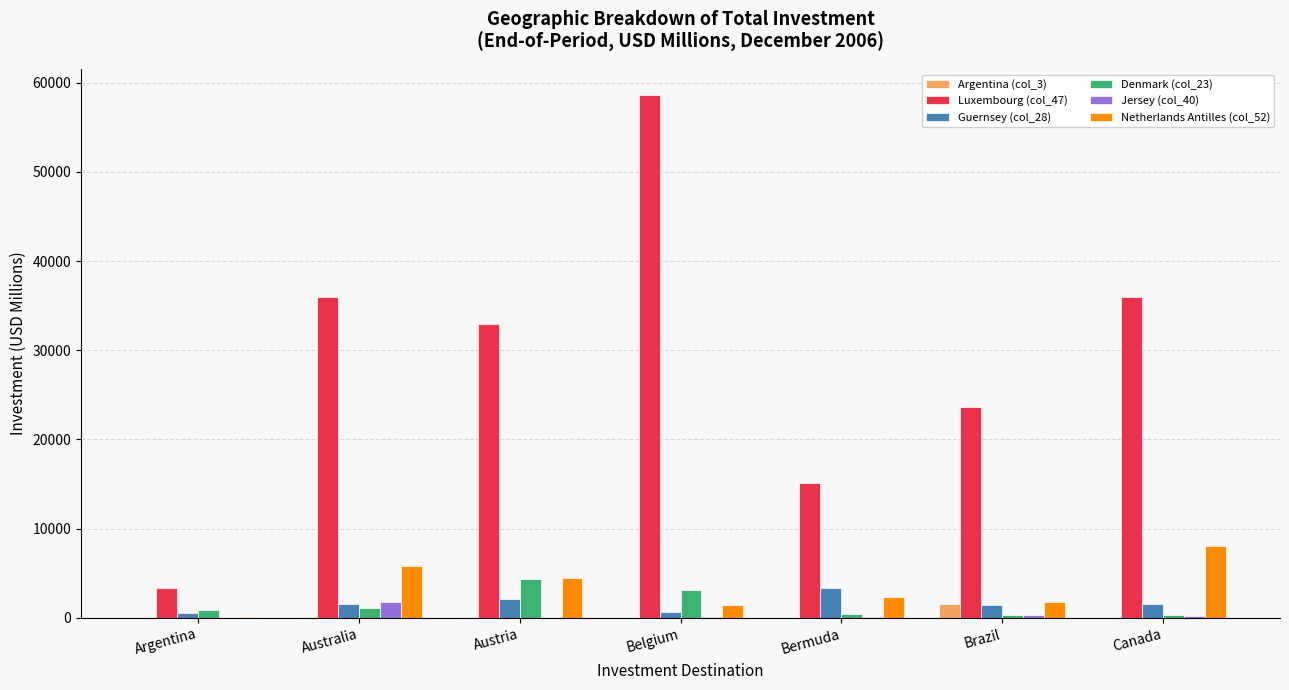

Count the number of categories in the chart.

7